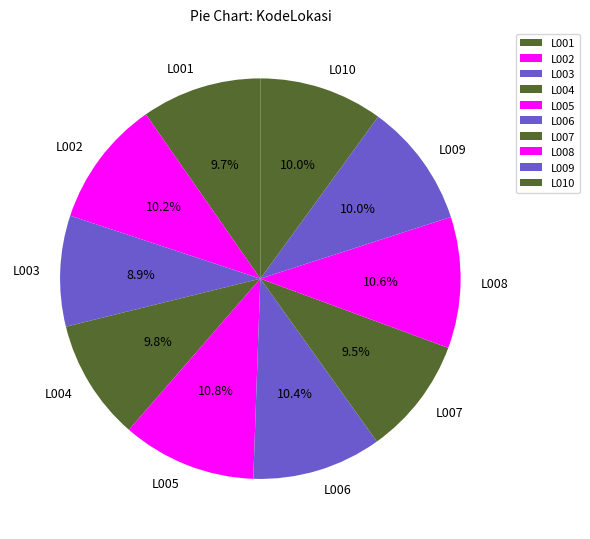

To the nearest percent, what is the average slice percentage?

10%